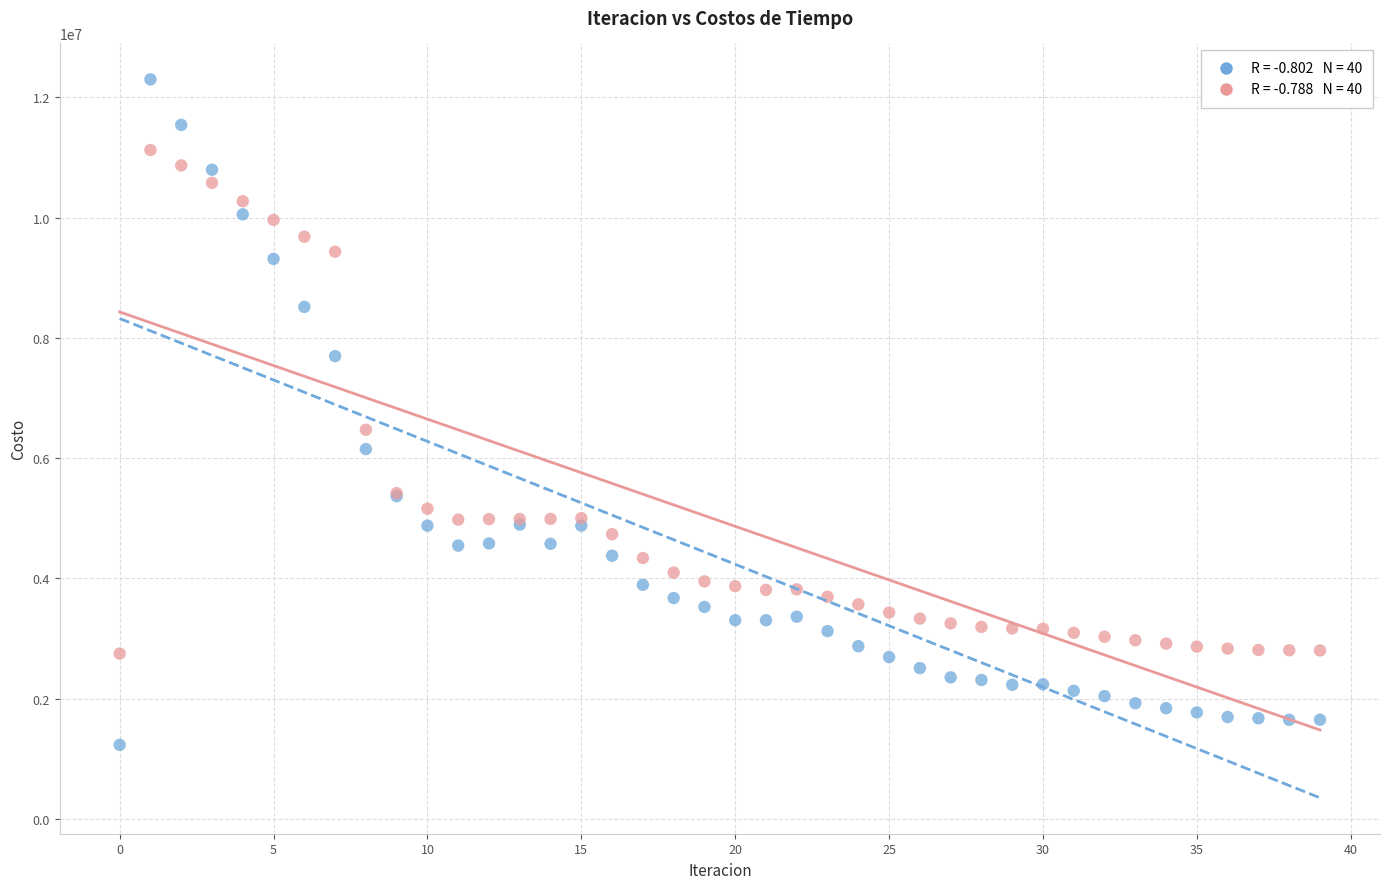

Across all series, what Y value is closest to 6764105?

6470711.2